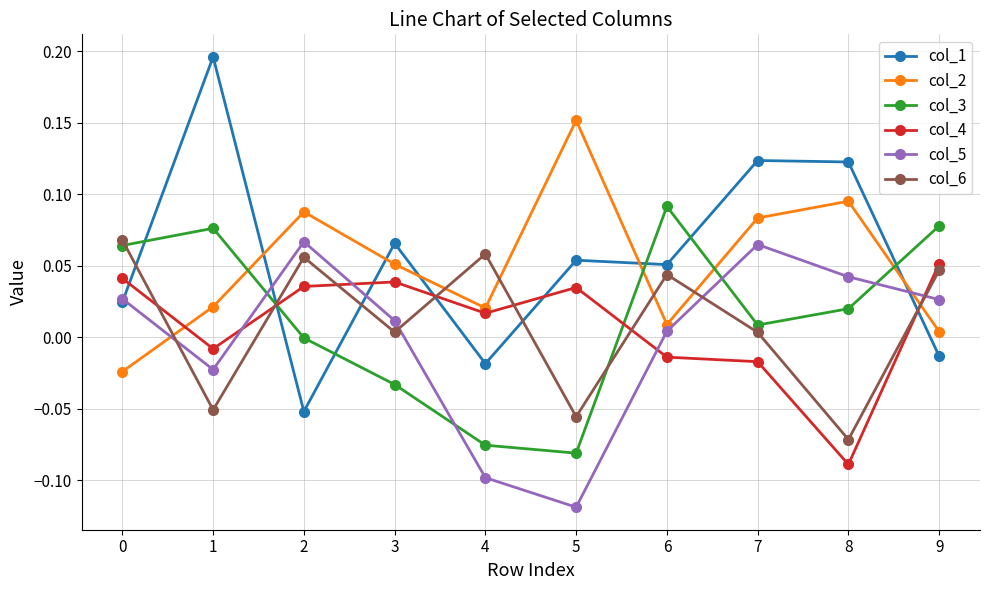

The value of col_2 at 4 is 0.0. True or false?

True